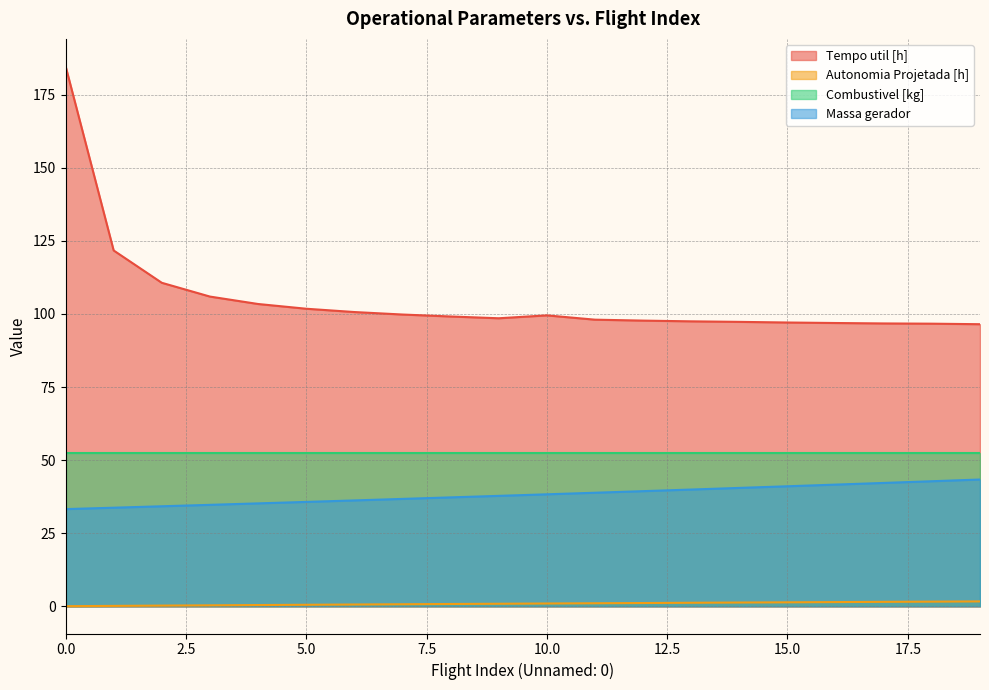

Which series has the largest range (max minus min)?

Tempo util [h]